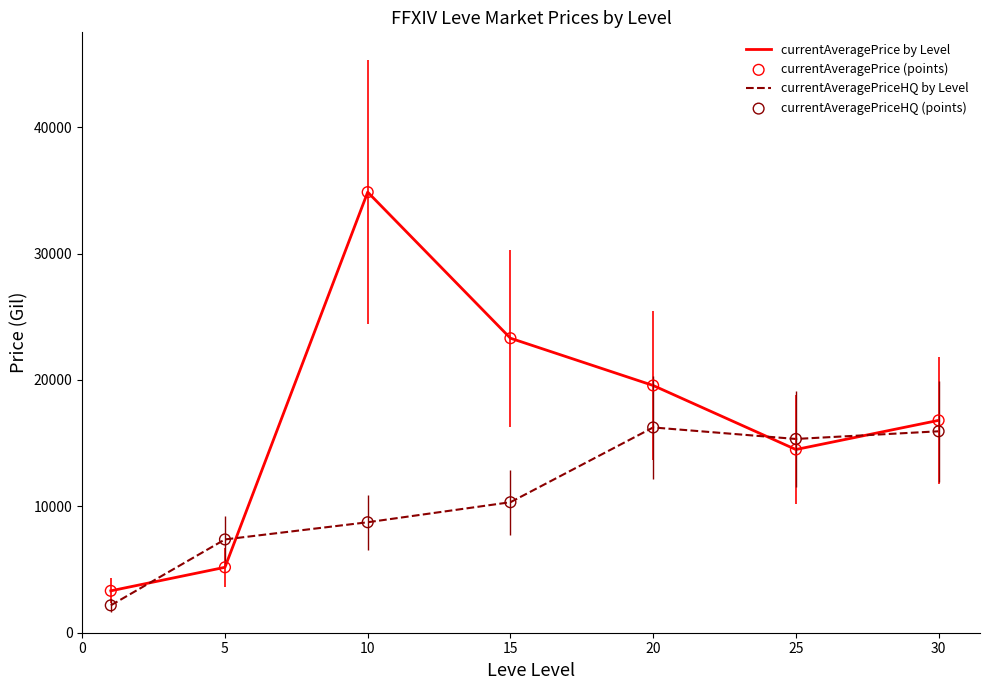

Which series has the widest spread of values?

currentAveragePrice by Level